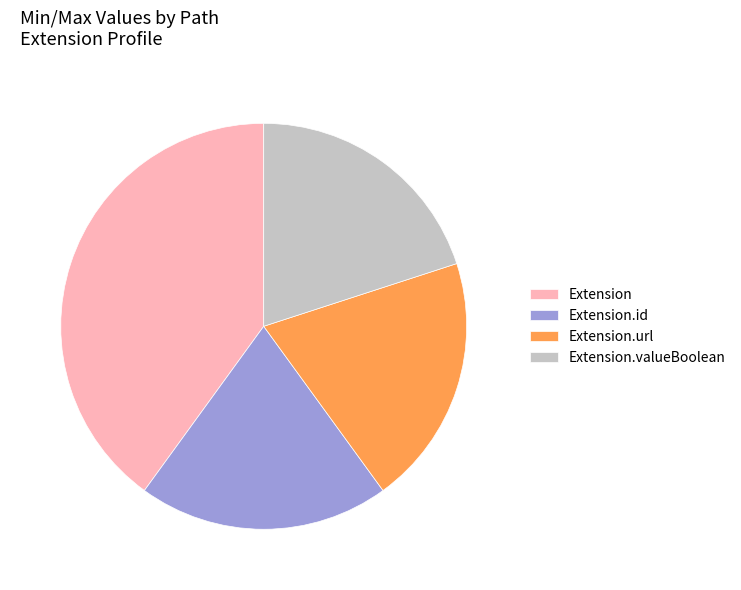

How many segments does this pie chart have?

4